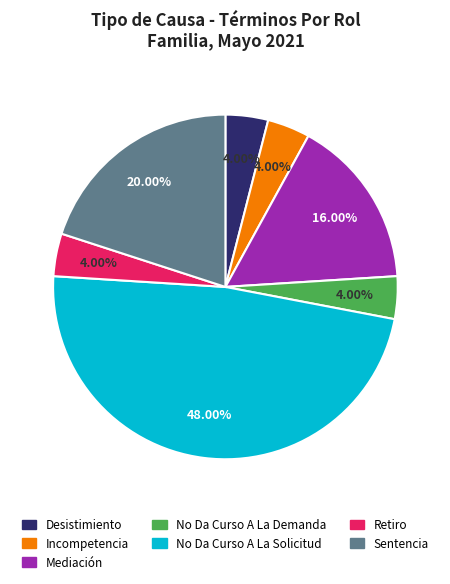

Which slice is the largest?

No Da Curso A La Solicitud